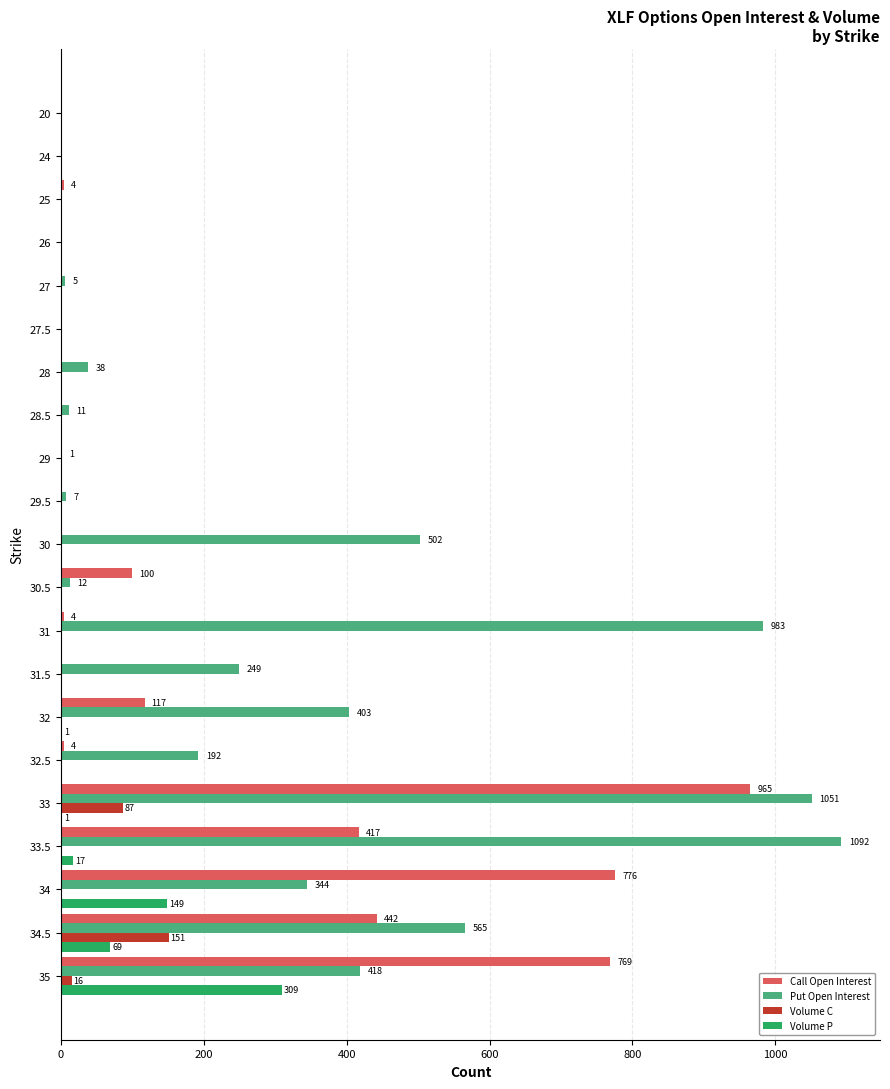

What is the maximum value for Volume P?

309